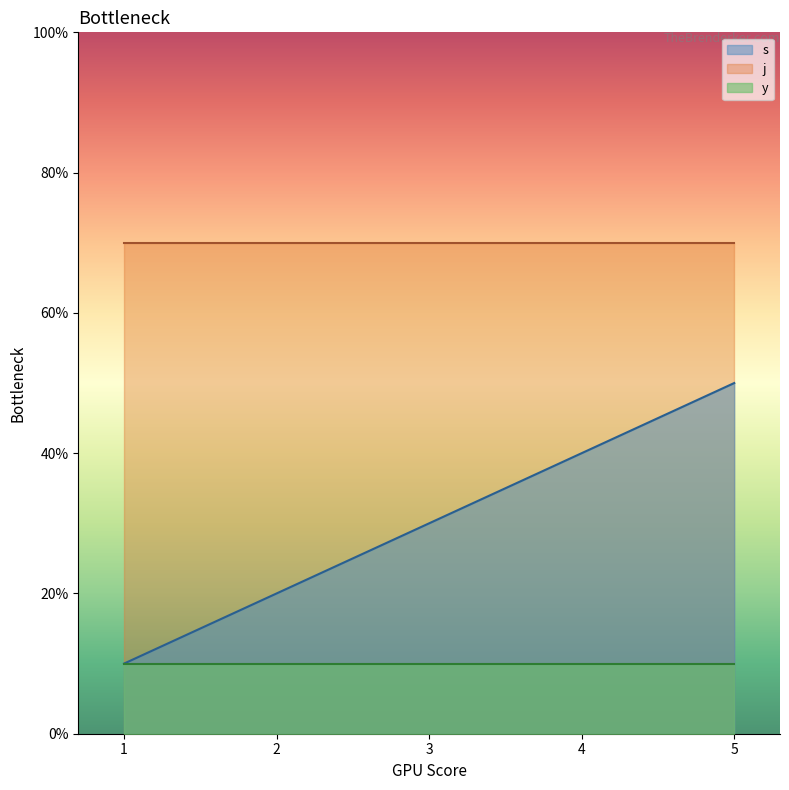

Where does the s series first go above 3?

4